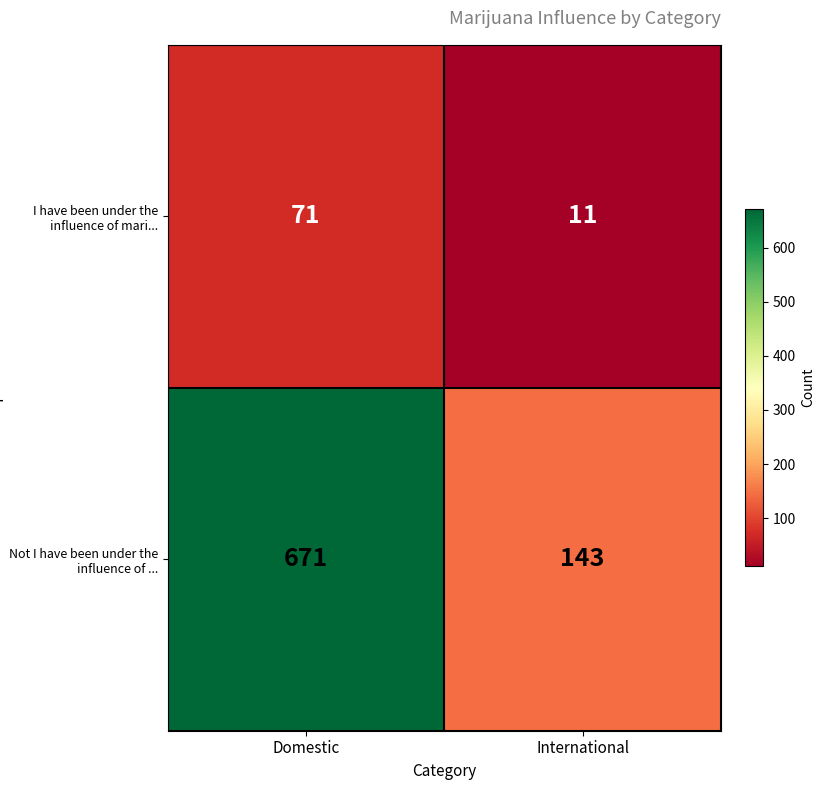

At which category is the sum across all series the highest?

Domestic